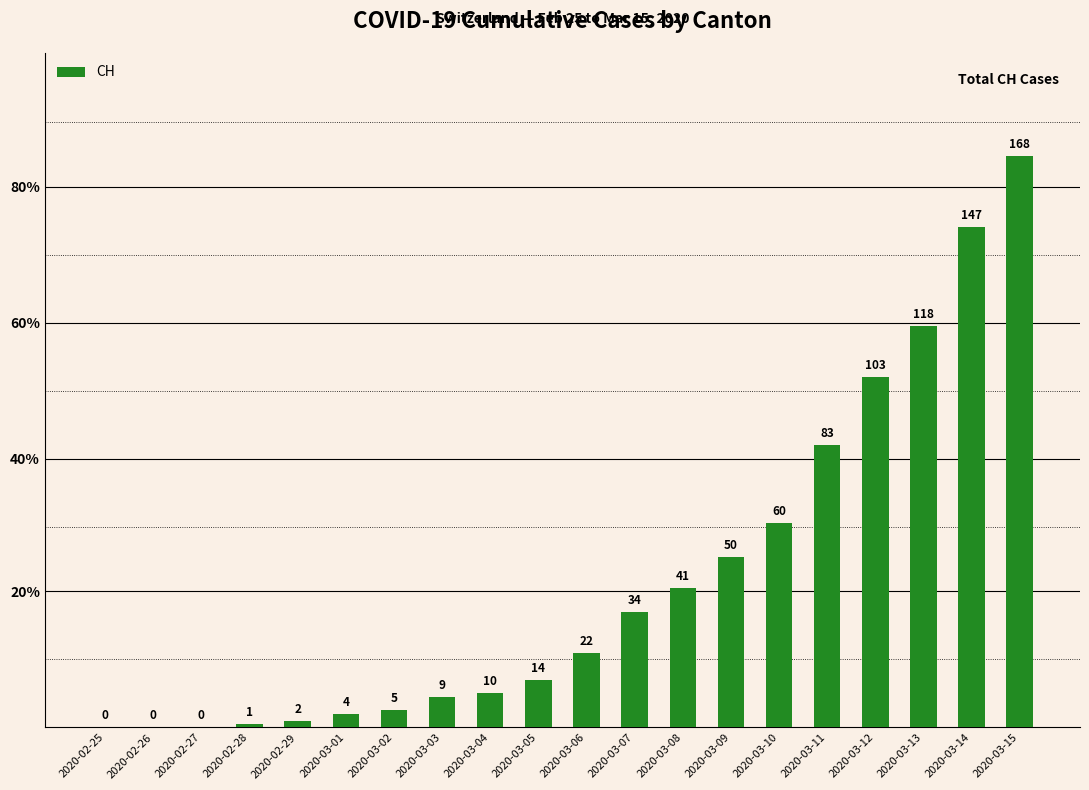

List the labels in order of value, smallest first.

2020-02-25, 2020-02-26, 2020-02-27, 2020-02-28, 2020-02-29, 2020-03-01, 2020-03-02, 2020-03-03, 2020-03-04, 2020-03-05, 2020-03-06, 2020-03-07, 2020-03-08, 2020-03-09, 2020-03-10, 2020-03-11, 2020-03-12, 2020-03-13, 2020-03-14, 2020-03-15